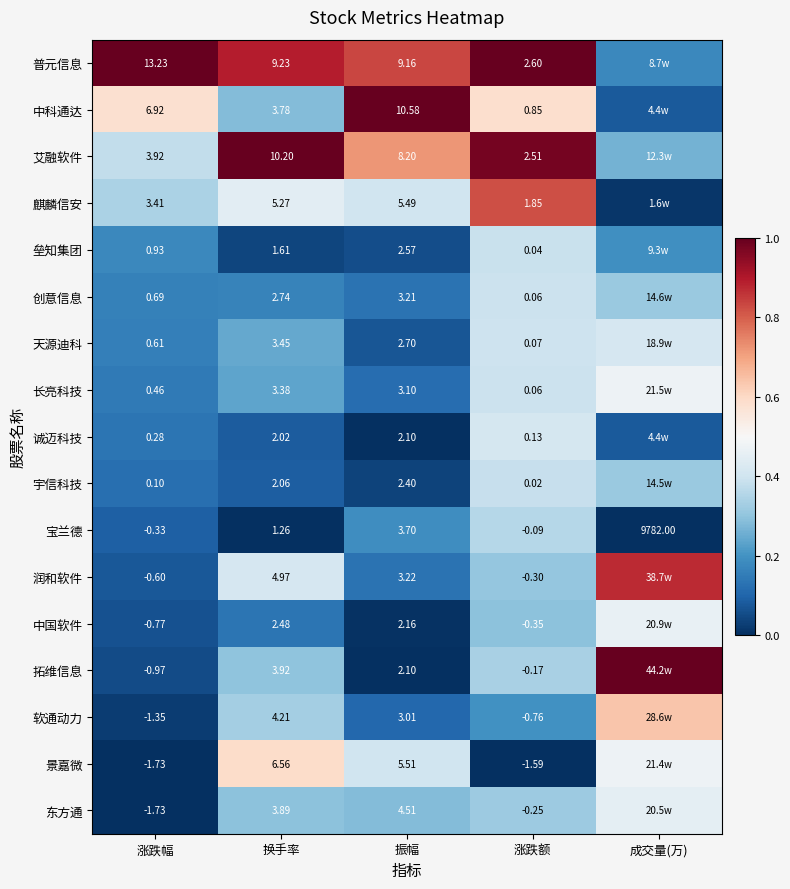

Between 振幅 and 涨跌额, which series saw the biggest shift?

中科通达